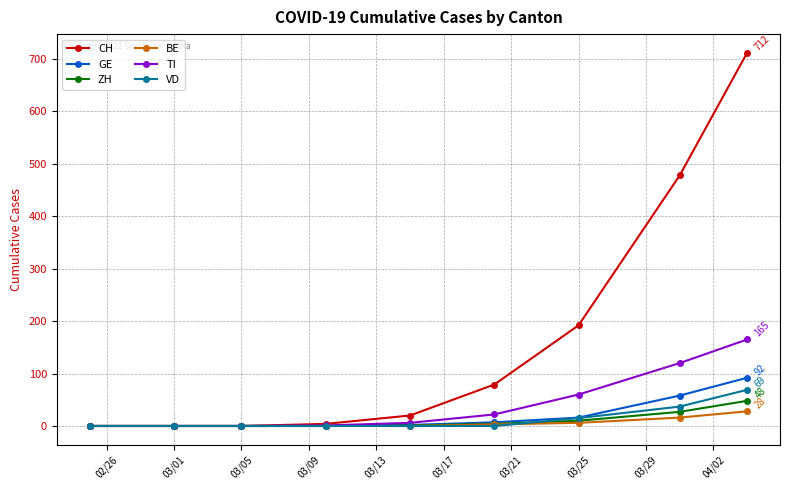

How many lines are shown in the chart?

6